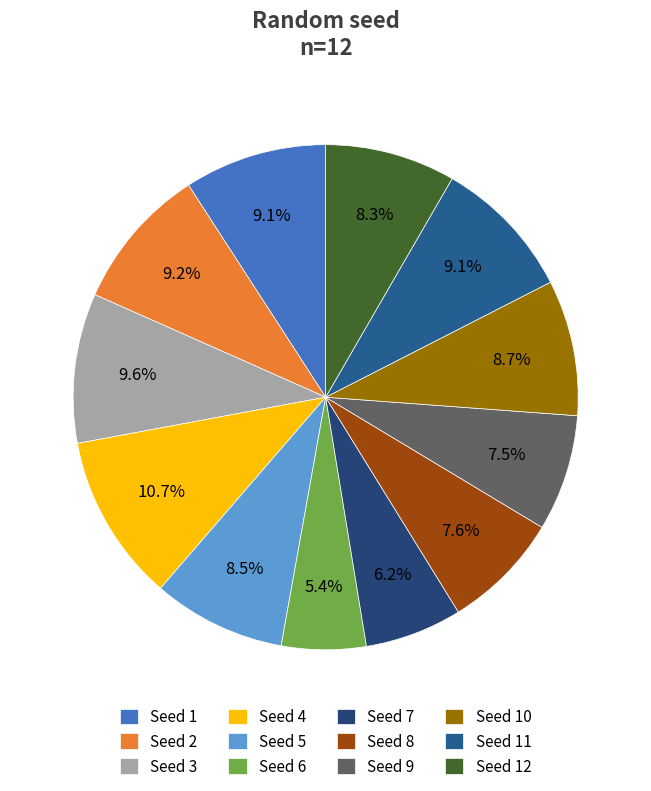

Which category has the smallest portion of the pie?

Seed 6